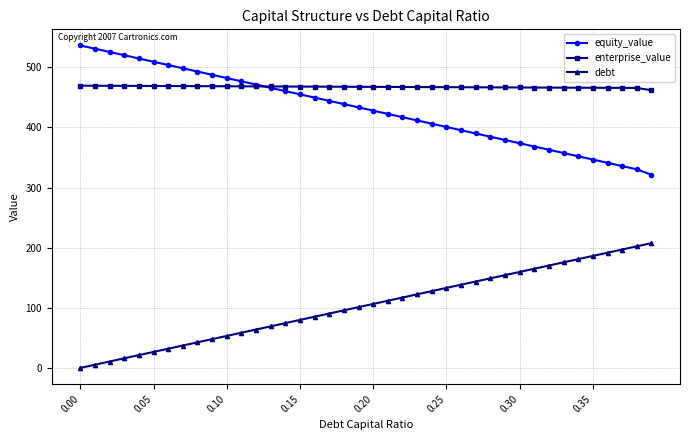

True or false: equity_value and debt intersect in this chart.

False